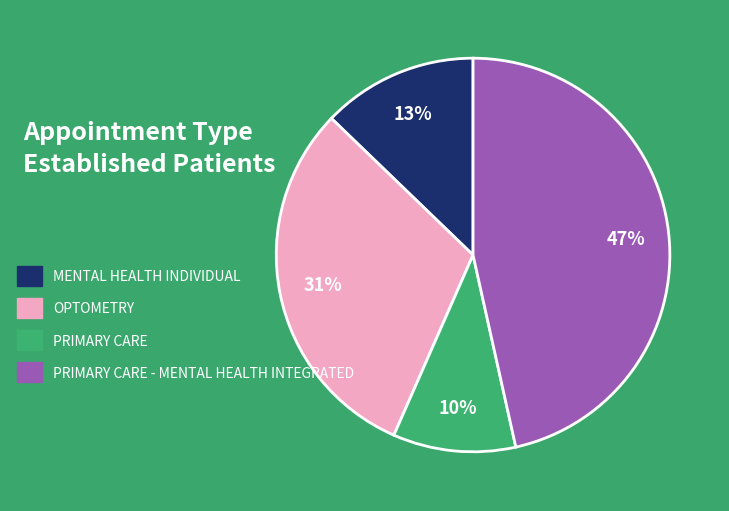

To the nearest percent, what is the average slice percentage?

25%